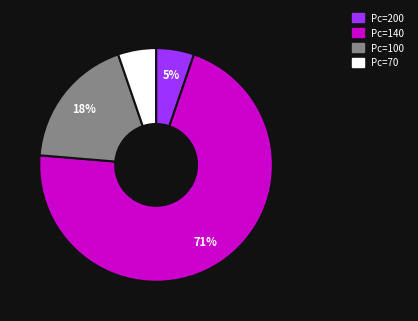

Does any single category account for the majority?

Yes